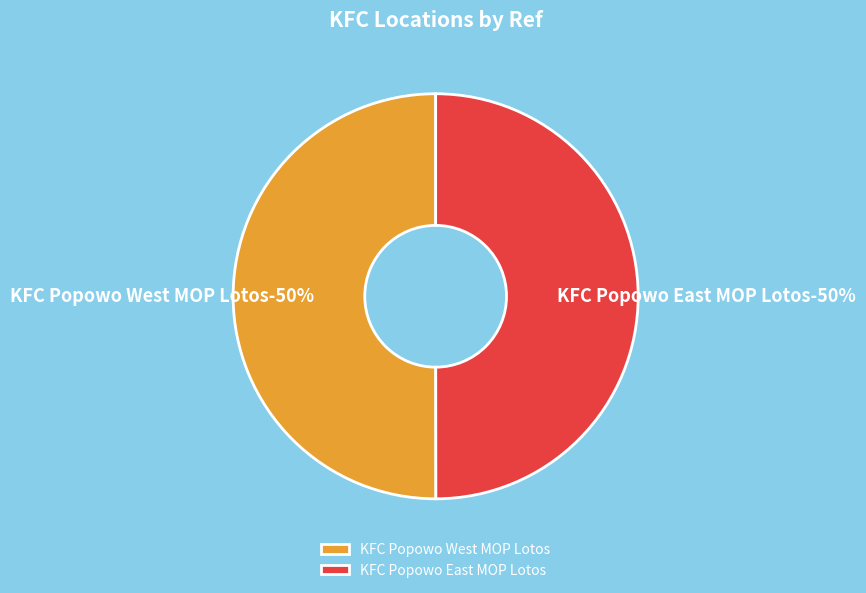

What is the majority slice?

KFC Popowo West MOP Lotos